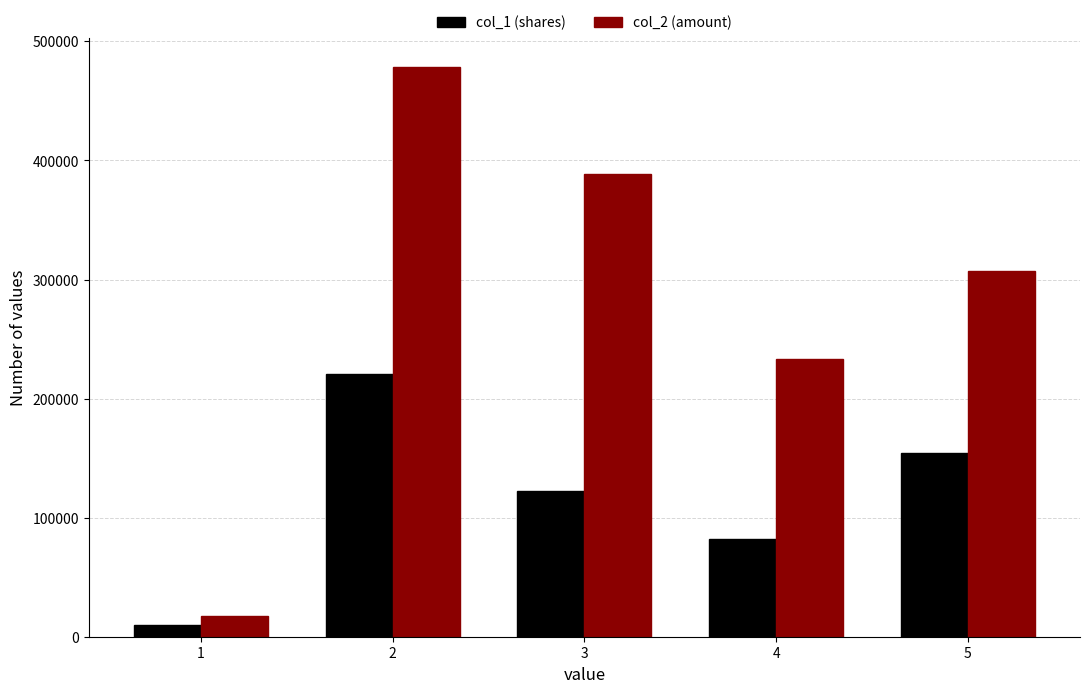

What is the approximate value of col_1 (shares) at 5, to the nearest 50?

154000